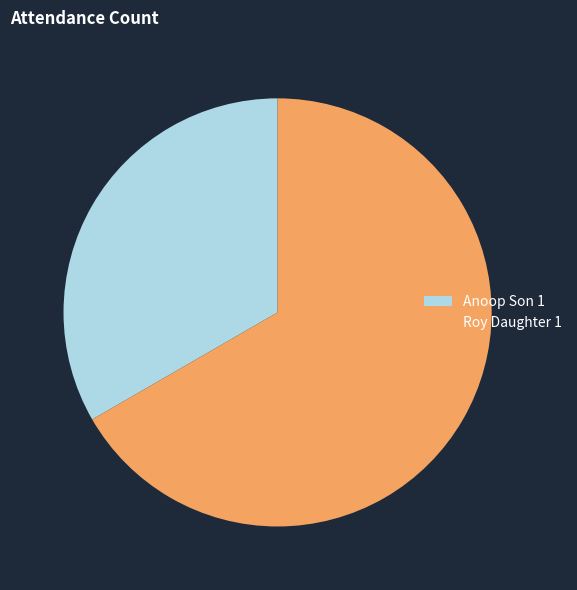

Is the sum of Anoop Son 1 and Roy Daughter 1 greater than half?

Yes